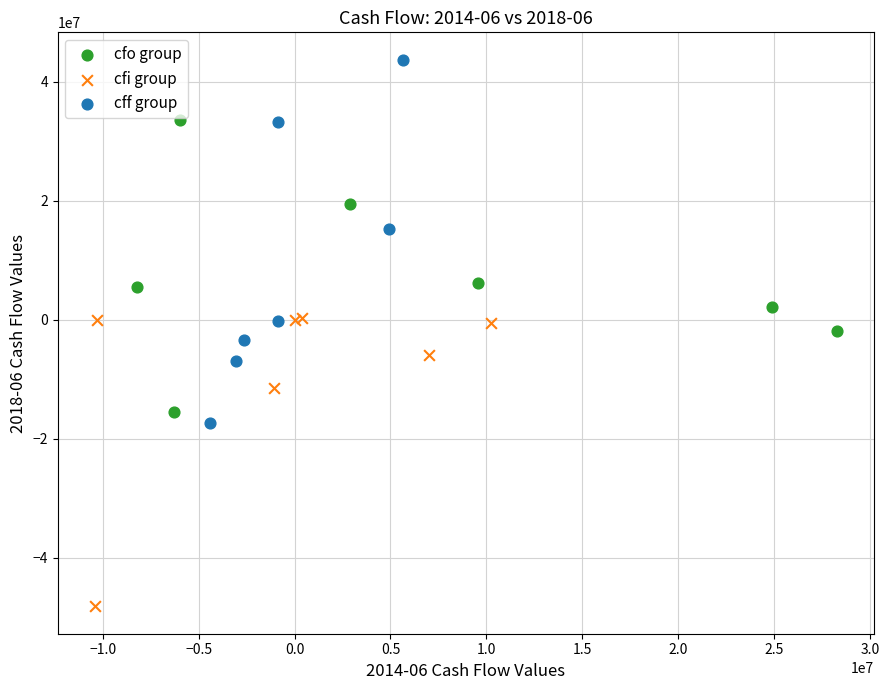

Which series has the largest Y range (max minus min)?

cff group